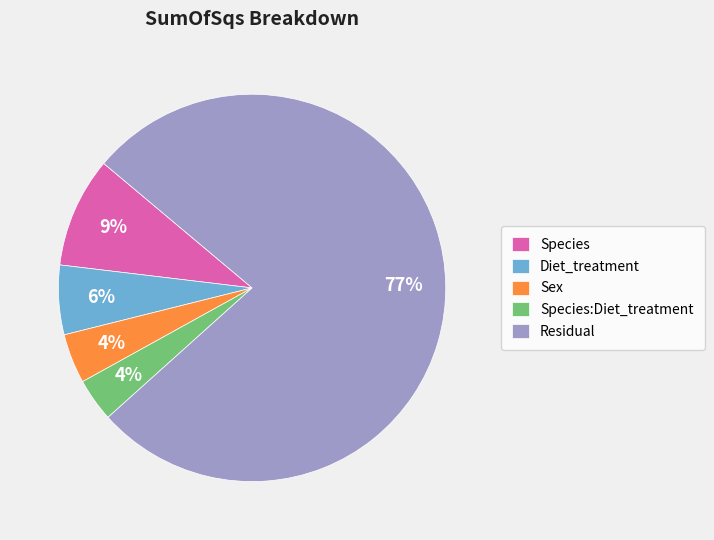

What percentage is the Species slice, to the nearest percent?

9%